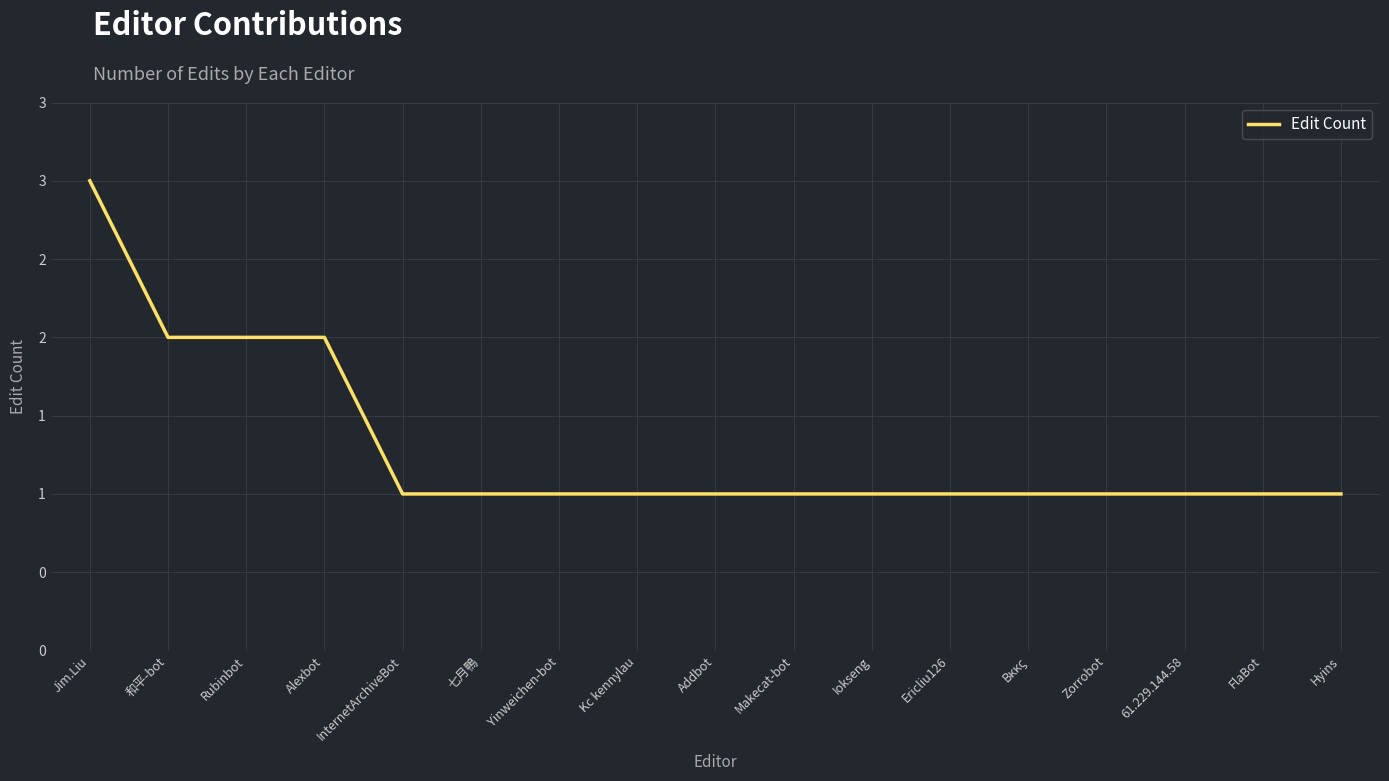

Is this an area chart (filled region under the line)?

No